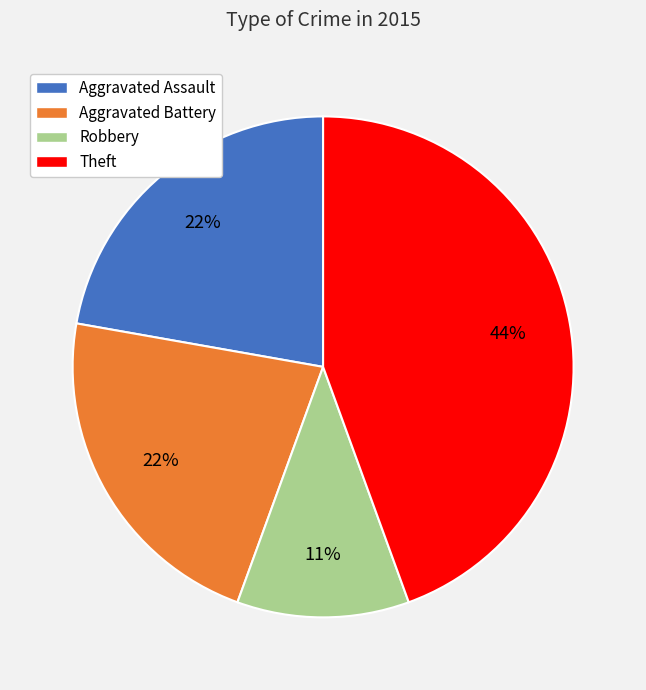

To the nearest percent, what is the combined percentage of Robbery and Theft?

56%